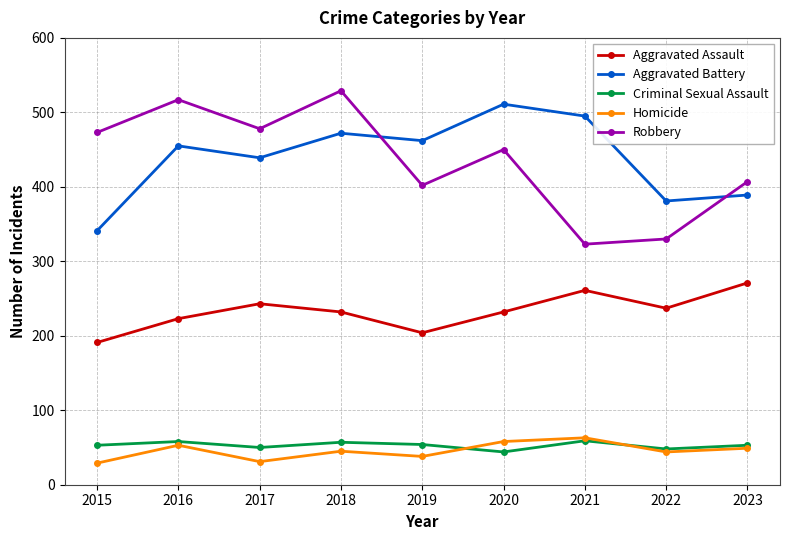

What is the minimum value for Aggravated Battery?

341